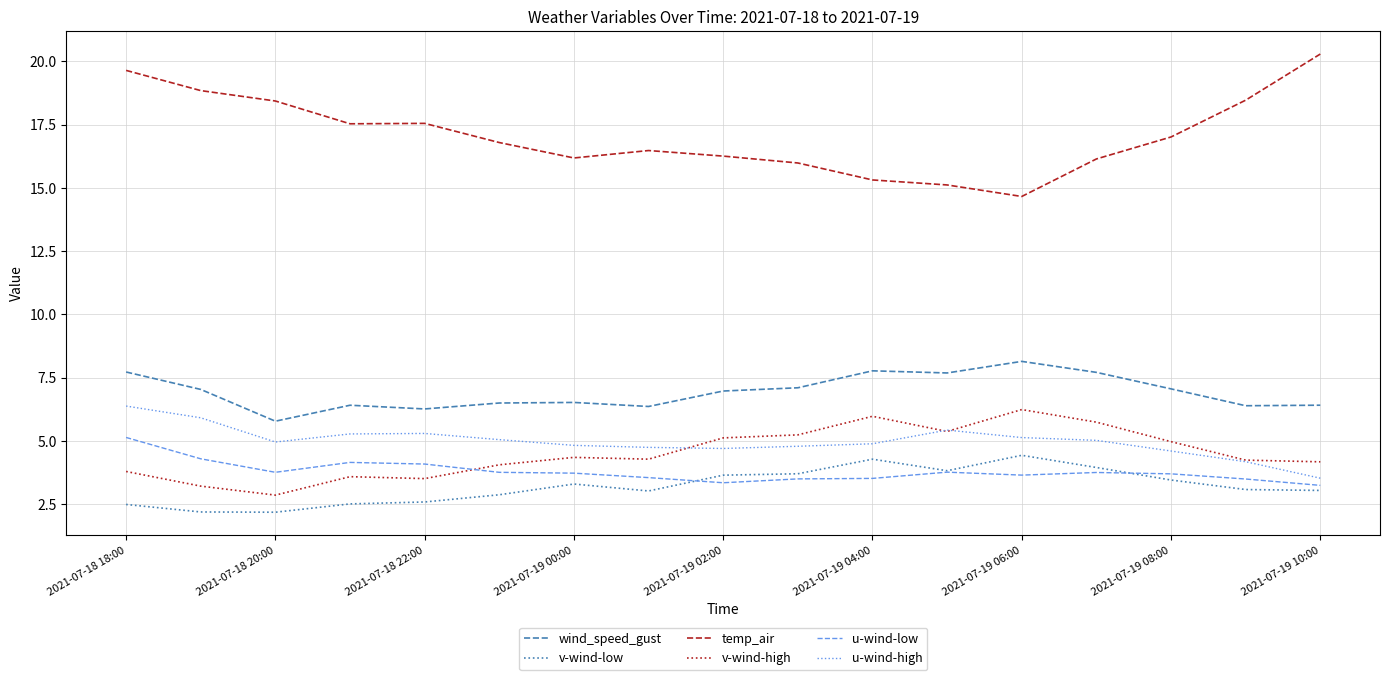

True or false: v-wind-low and v-wind-high cross at least once.

False